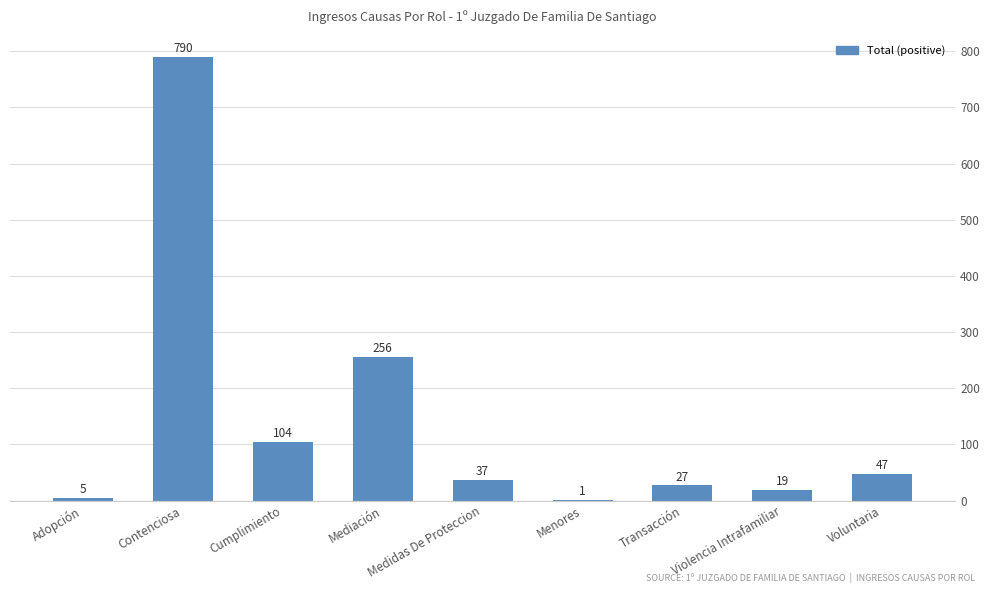

What is the sum of all values?

1286